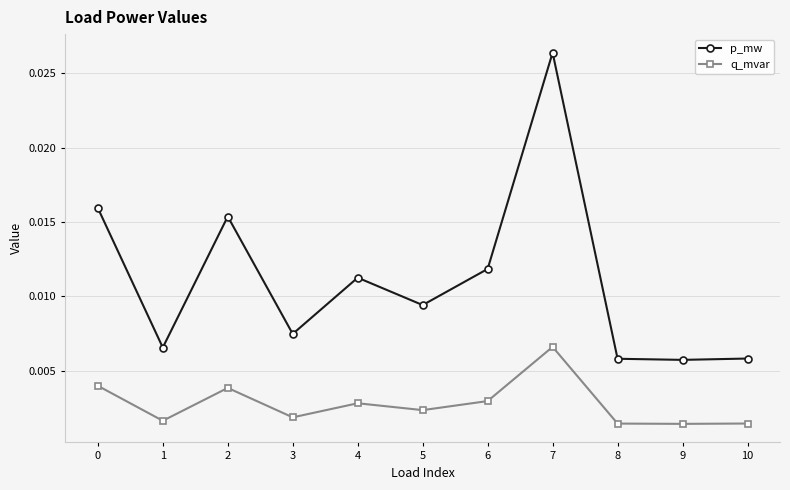

True or false: p_mw and q_mvar intersect in this chart.

False